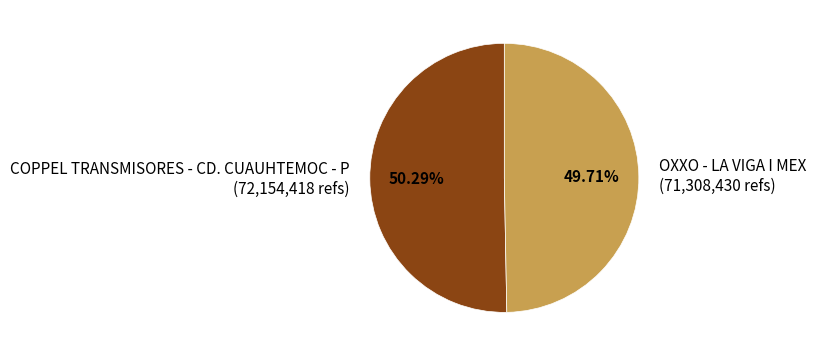

Rank the categories by value from highest to lowest.

COPPEL TRANSMISORES - CD. CUAUHTEMOC - P, OXXO - LA VIGA I MEX